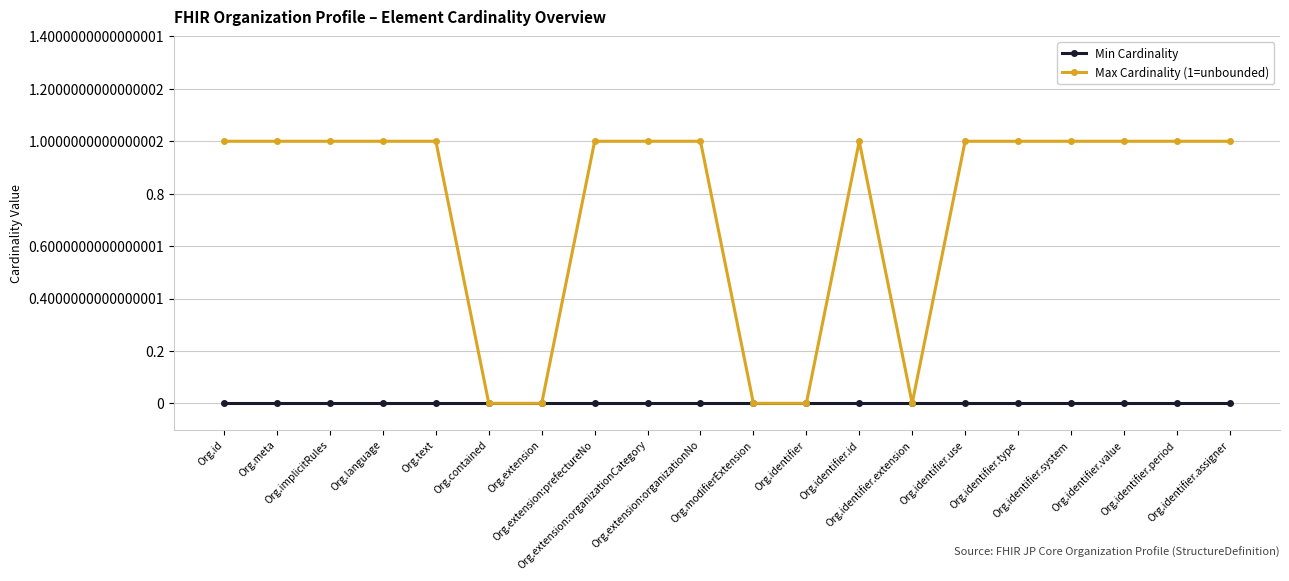

Rank the series by their maximum value, from lowest to highest.

Min Cardinality, Max Cardinality (1=unbounded)